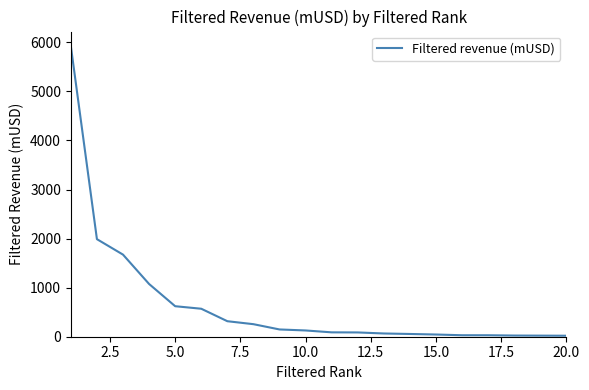

What is the average value?

658.6